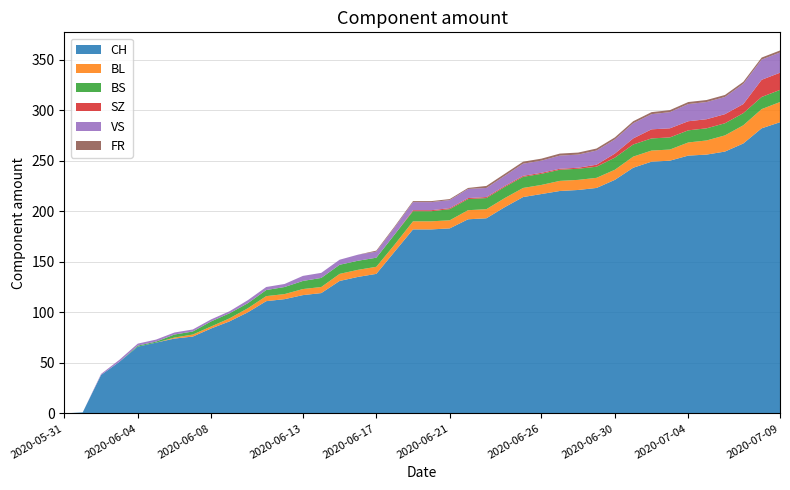

Reading left to right, transcribe all the data shown in this chart.

CH: 2020-05-31=0	2020-06-01=1	2020-06-02=38	2020-06-03=51	2020-06-04=66	2020-06-05=70	2020-06-06=74	2020-06-07=76	2020-06-08=84	2020-06-09=91	2020-06-10=100	2020-06-11=111	2020-06-12=113	2020-06-13=117	2020-06-14=119	2020-06-15=131	2020-06-16=135	2020-06-17=138	2020-06-18=160	2020-06-19=182	2020-06-20=182	2020-06-21=183	2020-06-22=192	2020-06-23=193	2020-06-24=204	2020-06-25=214	2020-06-26=217	2020-06-27=220	2020-06-28=221	2020-06-29=223	2020-06-30=231	2020-07-01=243	2020-07-02=249	2020-07-03=250	2020-07-04=255	2020-07-05=256	2020-07-06=259	2020-07-07=267	2020-07-08=282	2020-07-09=288
BL: 2020-05-31=0	2020-06-01=0	2020-06-02=0	2020-06-03=0	2020-06-04=0	2020-06-05=0	2020-06-06=1	2020-06-07=2	2020-06-08=2	2020-06-09=3	2020-06-10=4	2020-06-11=5	2020-06-12=5	2020-06-13=6	2020-06-14=6	2020-06-15=7	2020-06-16=7	2020-06-17=7	2020-06-18=7	2020-06-19=8	2020-06-20=8	2020-06-21=8	2020-06-22=9	2020-06-23=9	2020-06-24=9	2020-06-25=9	2020-06-26=9	2020-06-27=10	2020-06-28=10	2020-06-29=10	2020-06-30=10	2020-07-01=11	2020-07-02=11	2020-07-03=11	2020-07-04=13	2020-07-05=14	2020-07-06=16	2020-07-07=18	2020-07-08=19	2020-07-09=20
BS: 2020-05-31=0	2020-06-01=0	2020-06-02=0	2020-06-03=0	2020-06-04=1	2020-06-05=1	2020-06-06=3	2020-06-07=3	2020-06-08=5	2020-06-09=5	2020-06-10=5	2020-06-11=6	2020-06-12=7	2020-06-13=8	2020-06-14=9	2020-06-15=9	2020-06-16=9	2020-06-17=9	2020-06-18=10	2020-06-19=10	2020-06-20=10	2020-06-21=11	2020-06-22=11	2020-06-23=11	2020-06-24=11	2020-06-25=11	2020-06-26=11	2020-06-27=11	2020-06-28=11	2020-06-29=11	2020-06-30=12	2020-07-01=12	2020-07-02=12	2020-07-03=12	2020-07-04=12	2020-07-05=12	2020-07-06=12	2020-07-07=12	2020-07-08=12	2020-07-09=12
SZ: 2020-05-31=0	2020-06-01=0	2020-06-02=0	2020-06-03=0	2020-06-04=0	2020-06-05=0	2020-06-06=0	2020-06-07=0	2020-06-08=0	2020-06-09=0	2020-06-10=0	2020-06-11=0	2020-06-12=0	2020-06-13=0	2020-06-14=0	2020-06-15=0	2020-06-16=0	2020-06-17=0	2020-06-18=0	2020-06-19=1	2020-06-20=1	2020-06-21=1	2020-06-22=1	2020-06-23=1	2020-06-24=1	2020-06-25=1	2020-06-26=1	2020-06-27=1	2020-06-28=1	2020-06-29=2	2020-06-30=4	2020-07-01=6	2020-07-02=9	2020-07-03=9	2020-07-04=9	2020-07-05=9	2020-07-06=9	2020-07-07=9	2020-07-08=17	2020-07-09=17
VS: 2020-05-31=0	2020-06-01=0	2020-06-02=1	2020-06-03=2	2020-06-04=2	2020-06-05=2	2020-06-06=2	2020-06-07=2	2020-06-08=2	2020-06-09=2	2020-06-10=3	2020-06-11=3	2020-06-12=3	2020-06-13=5	2020-06-14=5	2020-06-15=5	2020-06-16=6	2020-06-17=6	2020-06-18=7	2020-06-19=8	2020-06-20=8	2020-06-21=8	2020-06-22=9	2020-06-23=9	2020-06-24=10	2020-06-25=12	2020-06-26=12	2020-06-27=13	2020-06-28=13	2020-06-29=14	2020-06-30=14	2020-07-01=15	2020-07-02=15	2020-07-03=16	2020-07-04=17	2020-07-05=17	2020-07-06=17	2020-07-07=20	2020-07-08=20	2020-07-09=20
FR: 2020-05-31=0	2020-06-01=0	2020-06-02=0	2020-06-03=0	2020-06-04=0	2020-06-05=0	2020-06-06=0	2020-06-07=0	2020-06-08=0	2020-06-09=0	2020-06-10=0	2020-06-11=0	2020-06-12=0	2020-06-13=0	2020-06-14=0	2020-06-15=0	2020-06-16=0	2020-06-17=1	2020-06-18=1	2020-06-19=1	2020-06-20=1	2020-06-21=1	2020-06-22=1	2020-06-23=2	2020-06-24=2	2020-06-25=2	2020-06-26=2	2020-06-27=2	2020-06-28=2	2020-06-29=2	2020-06-30=2	2020-07-01=2	2020-07-02=2	2020-07-03=2	2020-07-04=2	2020-07-05=2	2020-07-06=2	2020-07-07=2	2020-07-08=2	2020-07-09=2